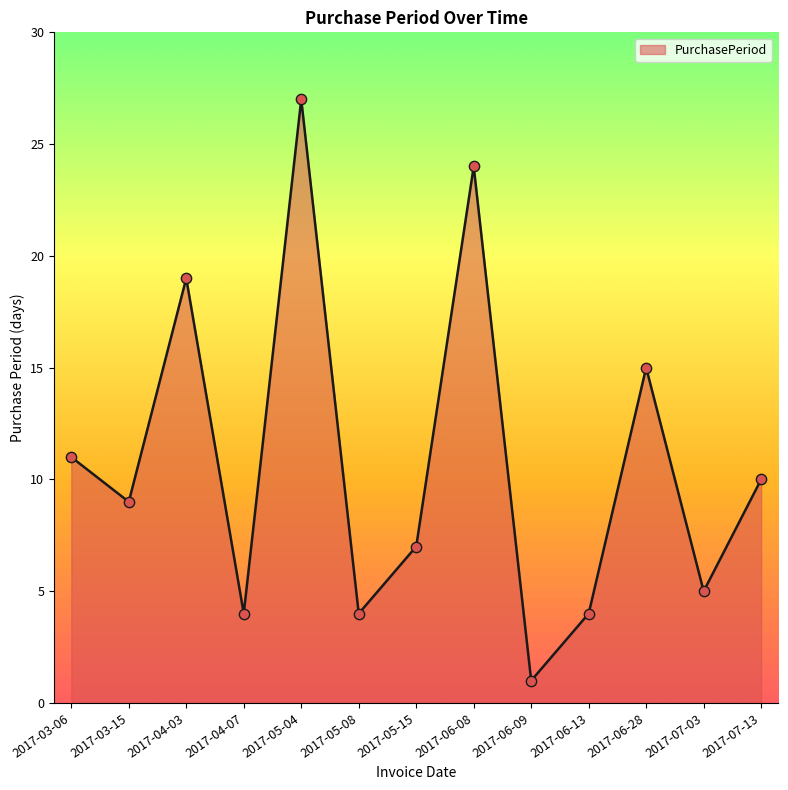

Approximately how many times larger is the value at 2017-06-28 compared to 2017-06-08?

0.6